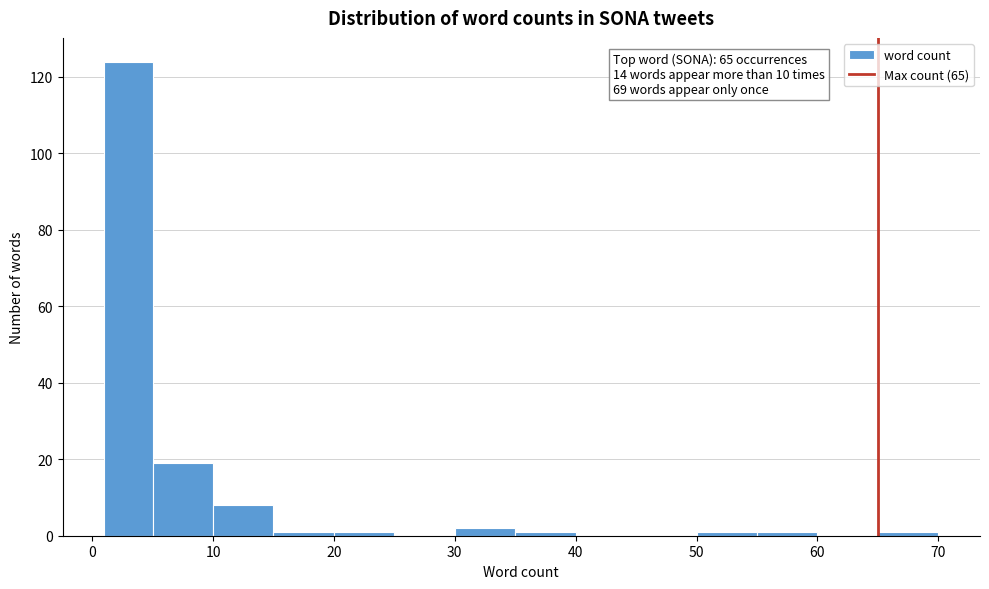

Which range on the x-axis has the tallest bar?

1 to 5